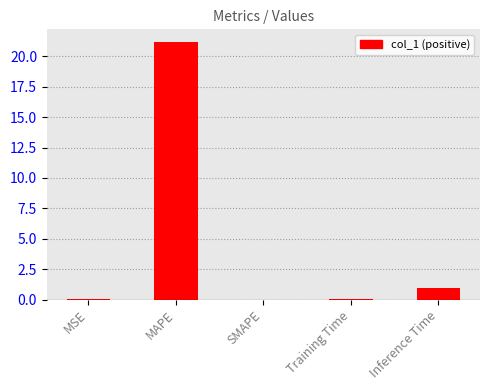

What is the sum of all values?

22.2